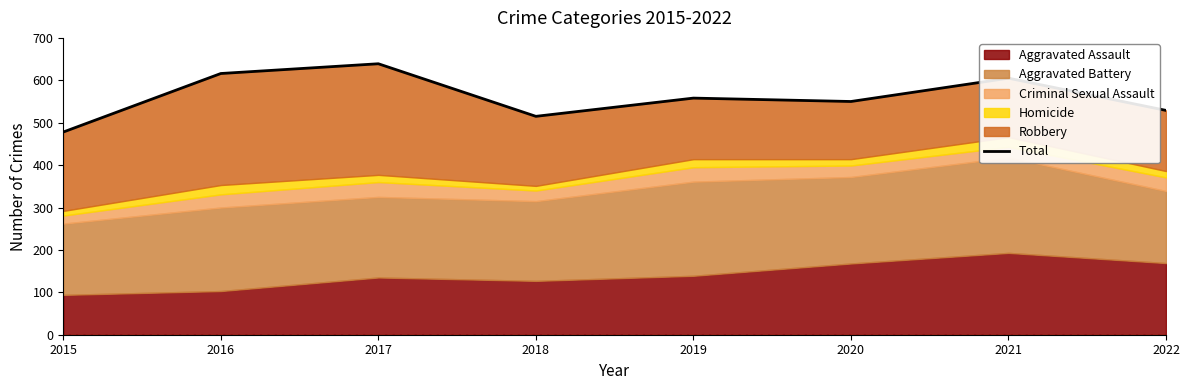

How many values exceed 558?

3